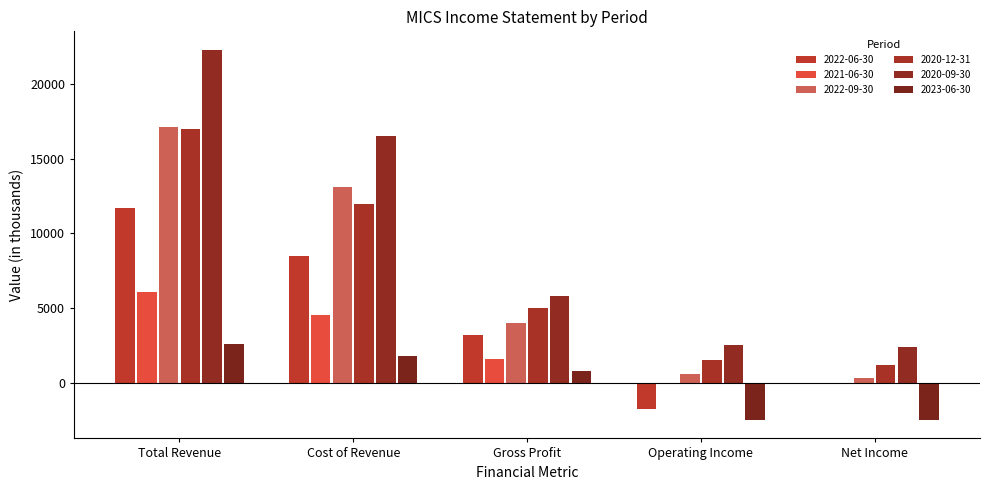

What is the greatest value displayed?

22300